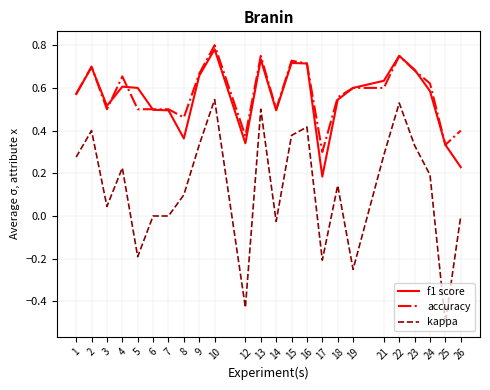

What is the lowest value of the kappa series?

-0.5